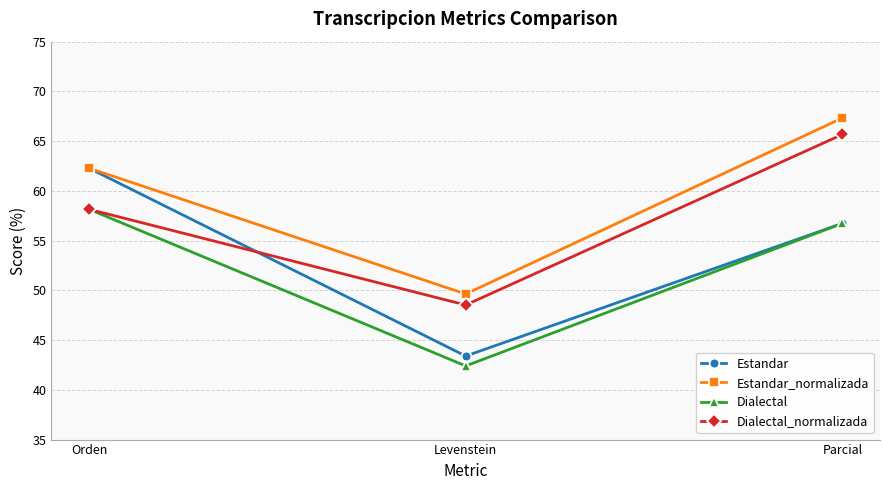

What is the greatest value displayed?

67.3